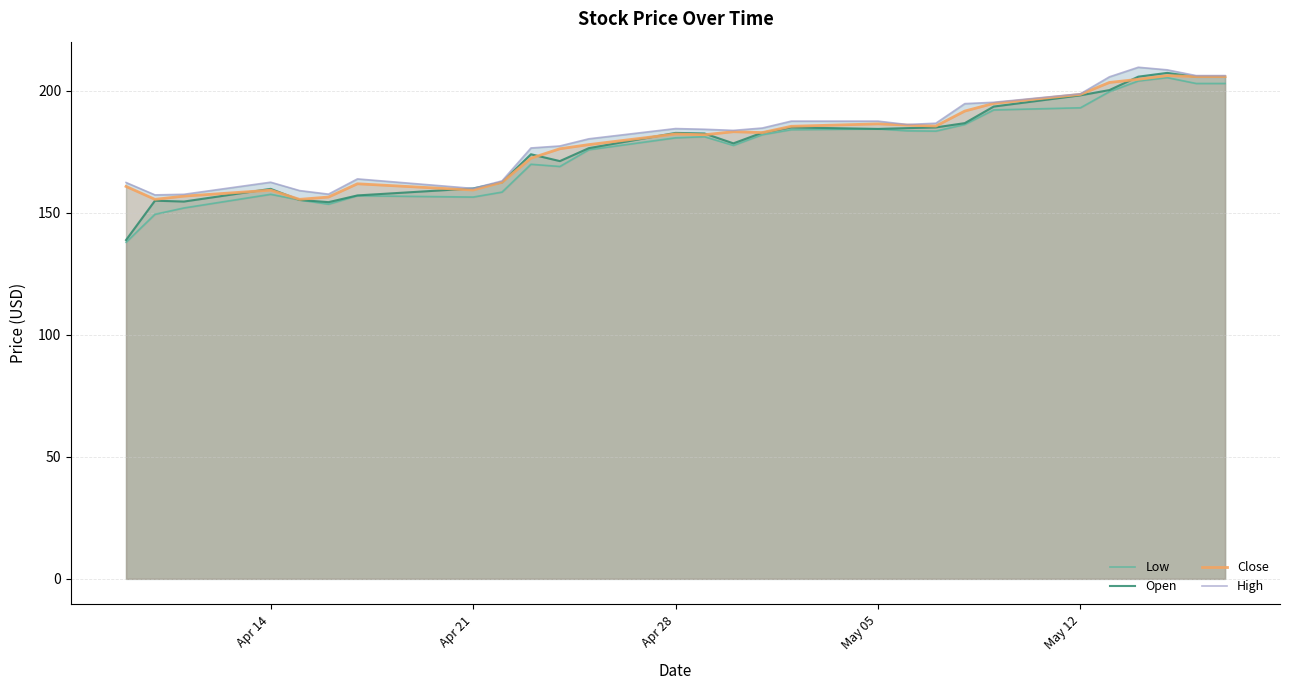

Which series has the largest total across all categories?

High